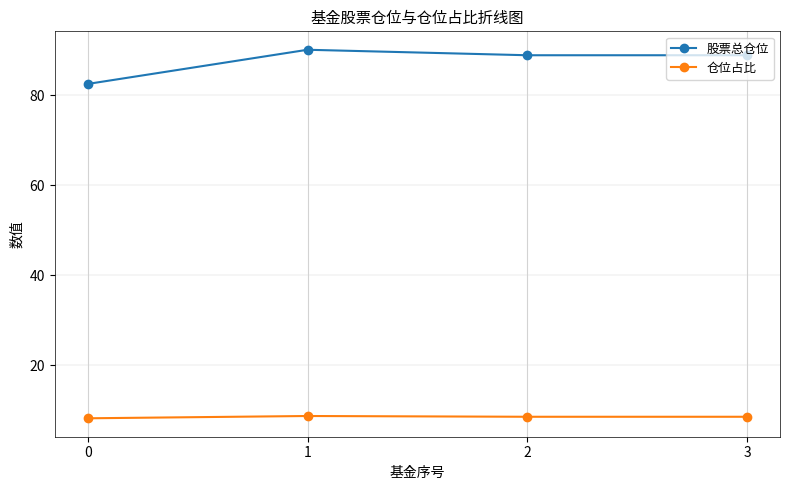

What is the difference between the maximum and second lowest values in the 股票总仓位 series?

1.2